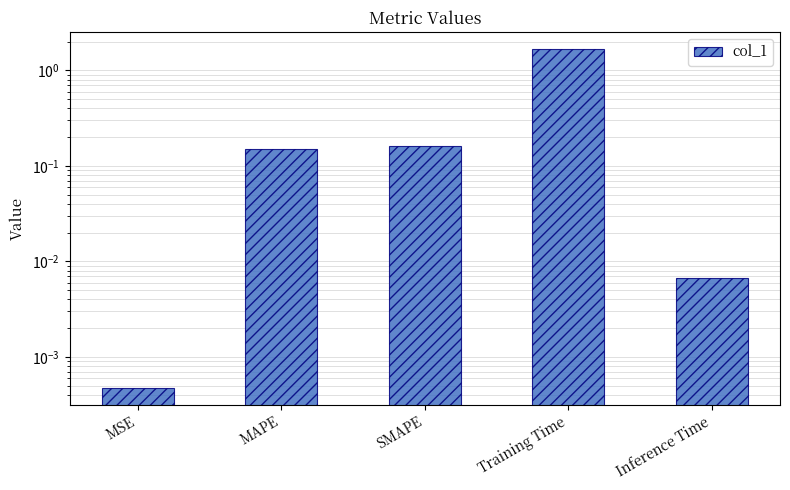

What is the average value?

0.4